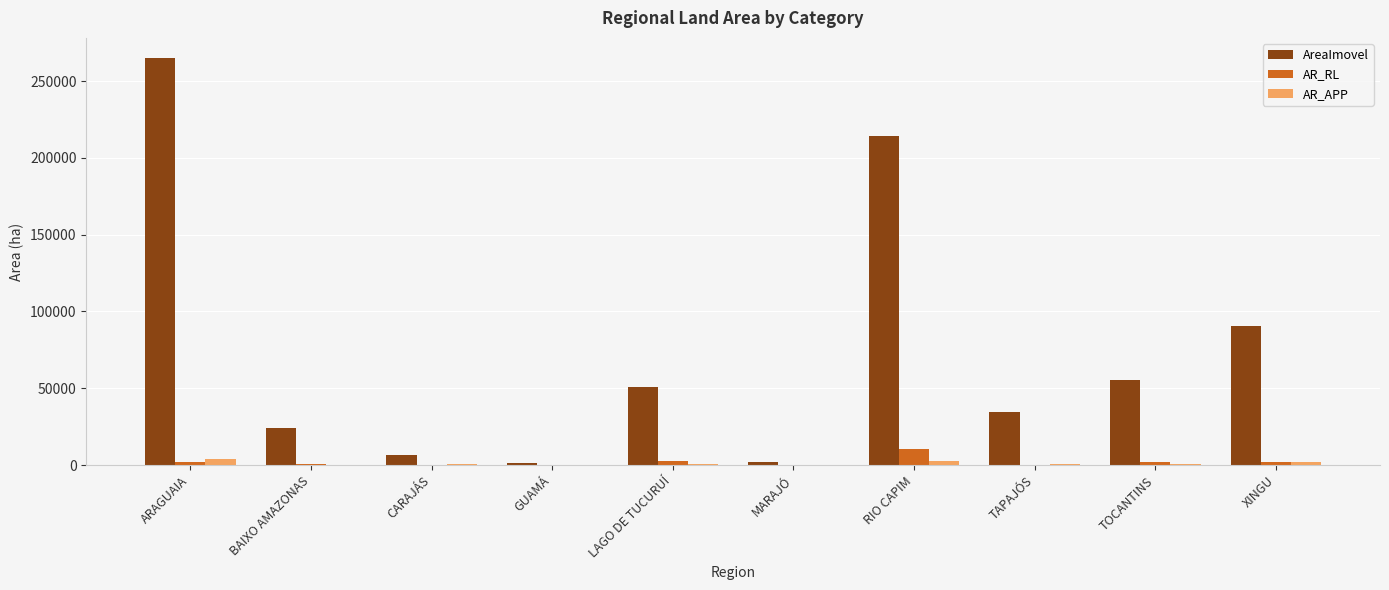

The AreaImovel series shows 55591.0 at TOCANTINS. True or false?

True